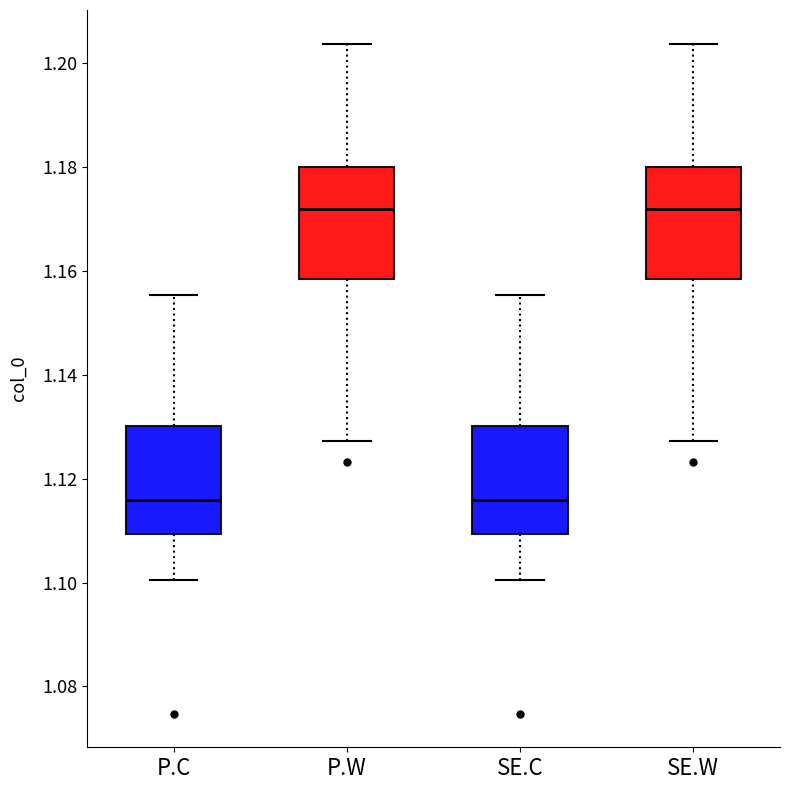

Where is the lower edge of the box for SE.C on the y-axis? The values are not printed on the chart, so give them approximately, as read against the axis.

1.110